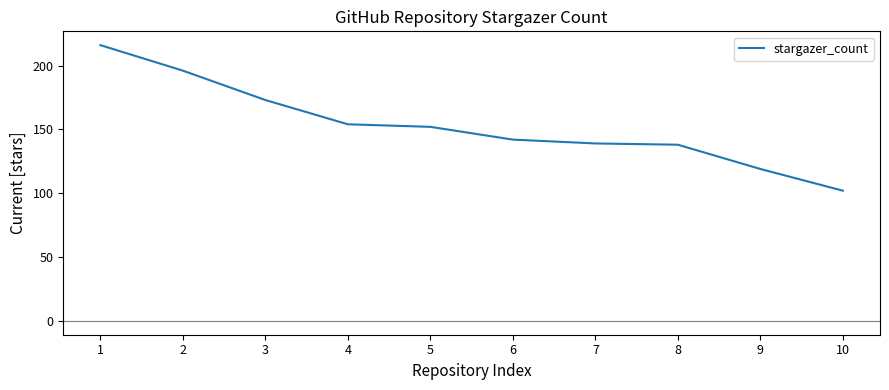

What is the change in value from 5 to 10?

-50